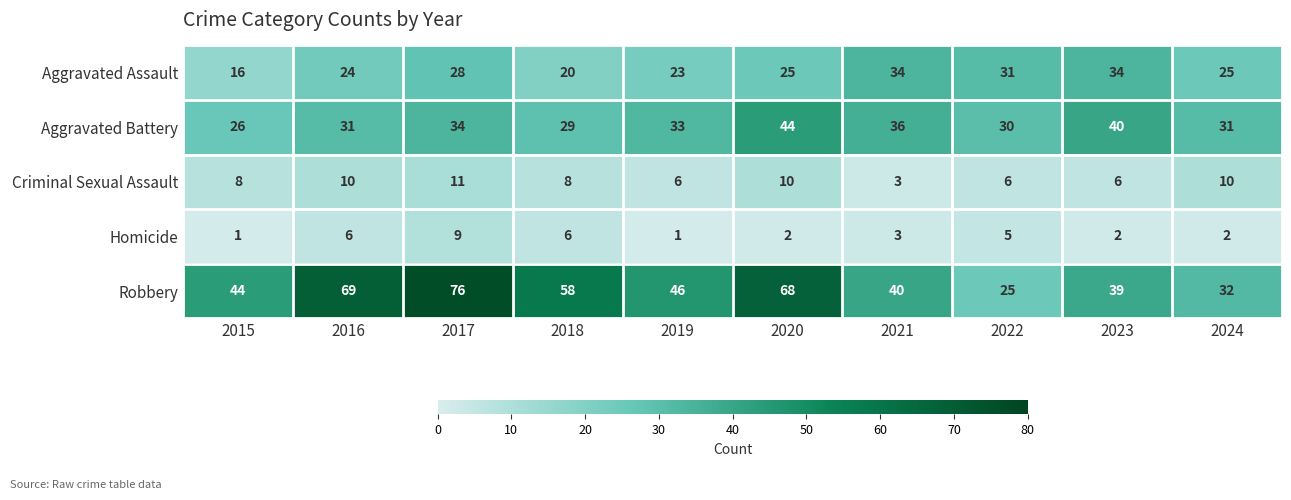

What is the lowest value of the Aggravated Battery series?

26